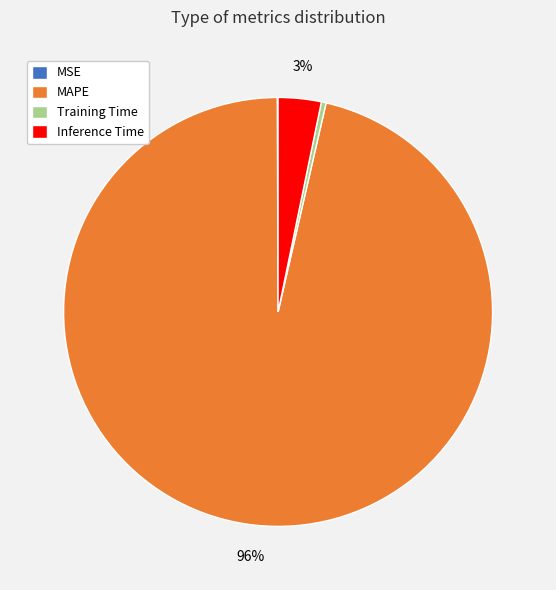

Is there a majority slice in this chart?

Yes